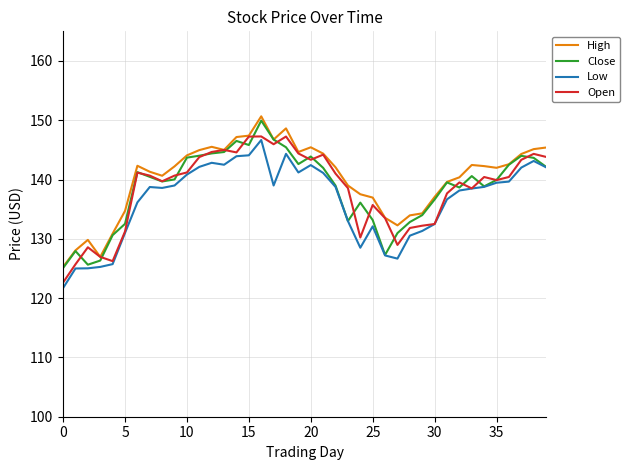

What is the smallest value displayed?

121.7